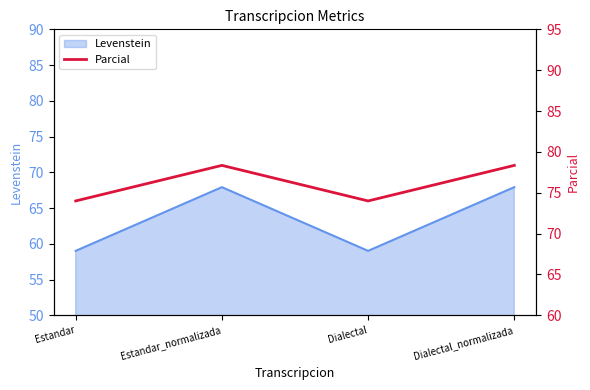

What is the label of the 1st point from the left?

Estandar